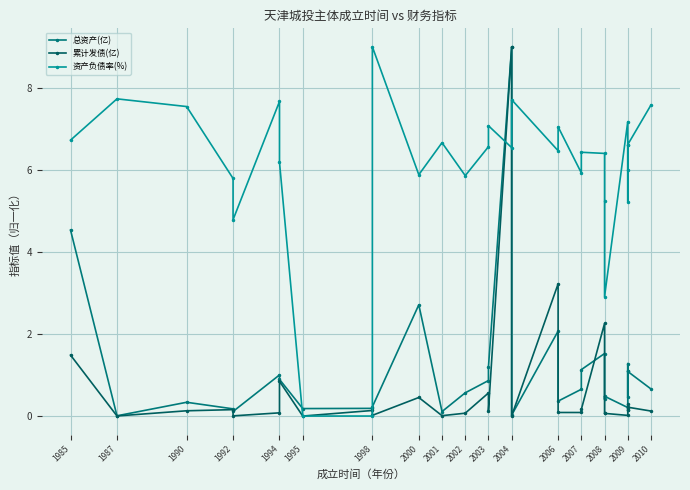

How many lines are shown in the chart?

3